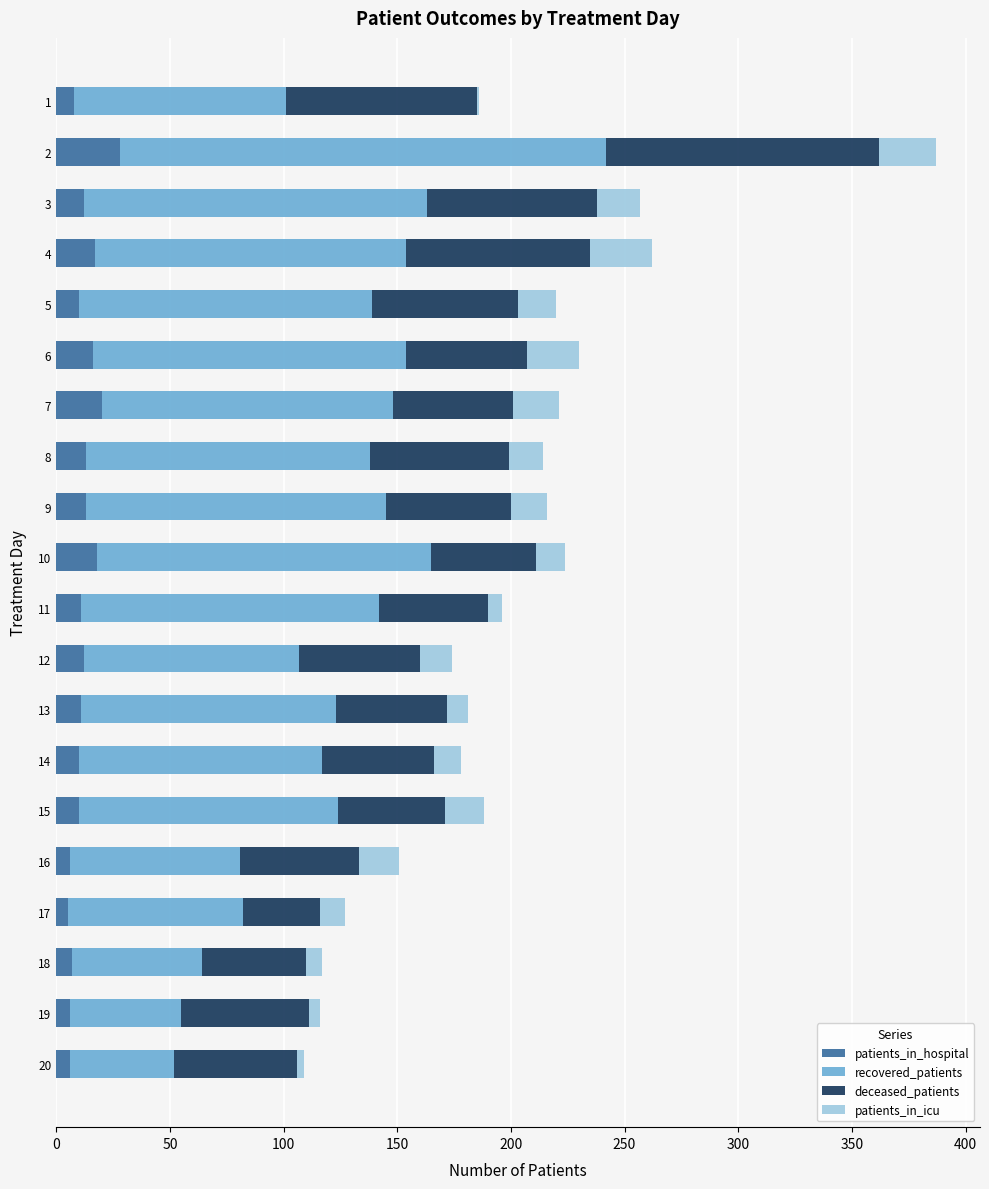

What is the maximum value for patients_in_hospital?

28